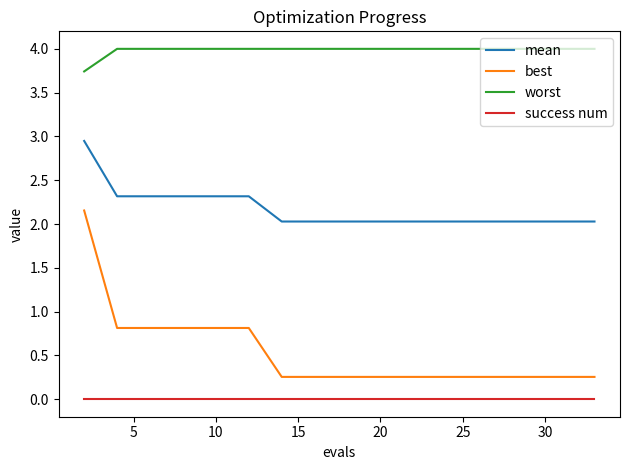

Which series has the largest total across all categories?

worst